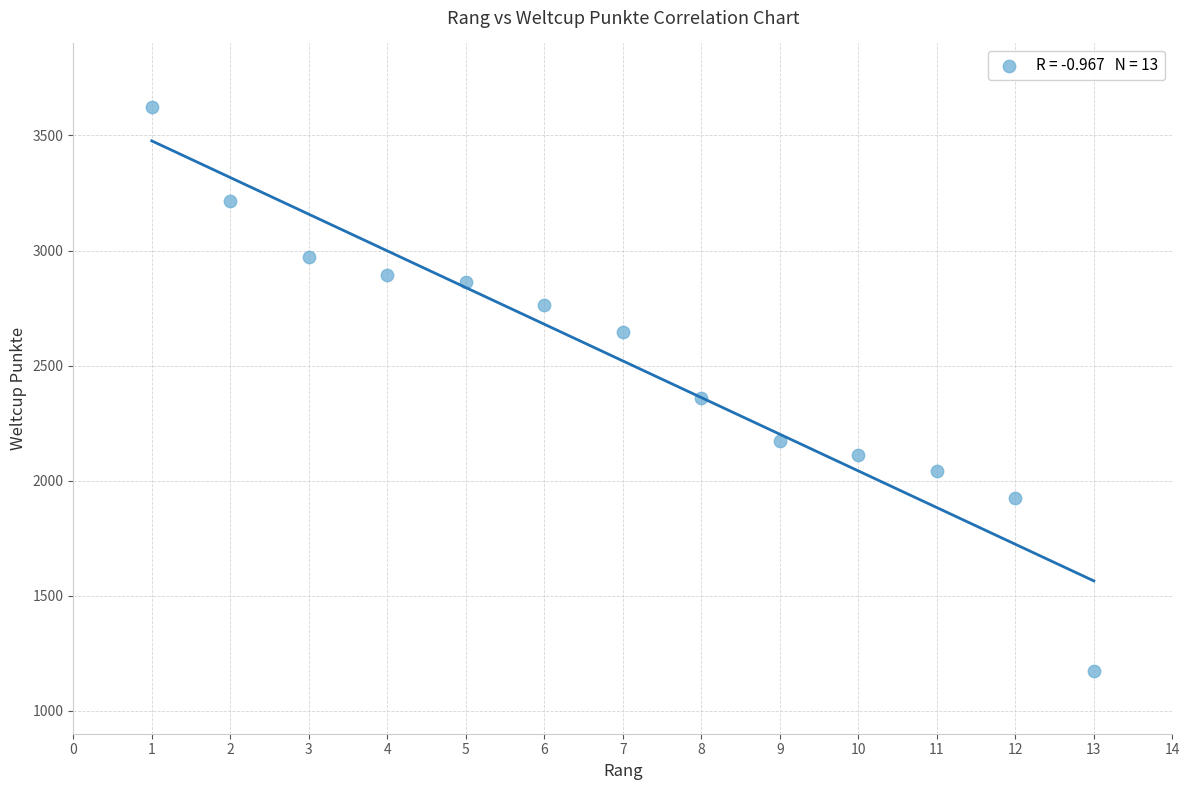

What is the range of Y values (max minus min)?

2449